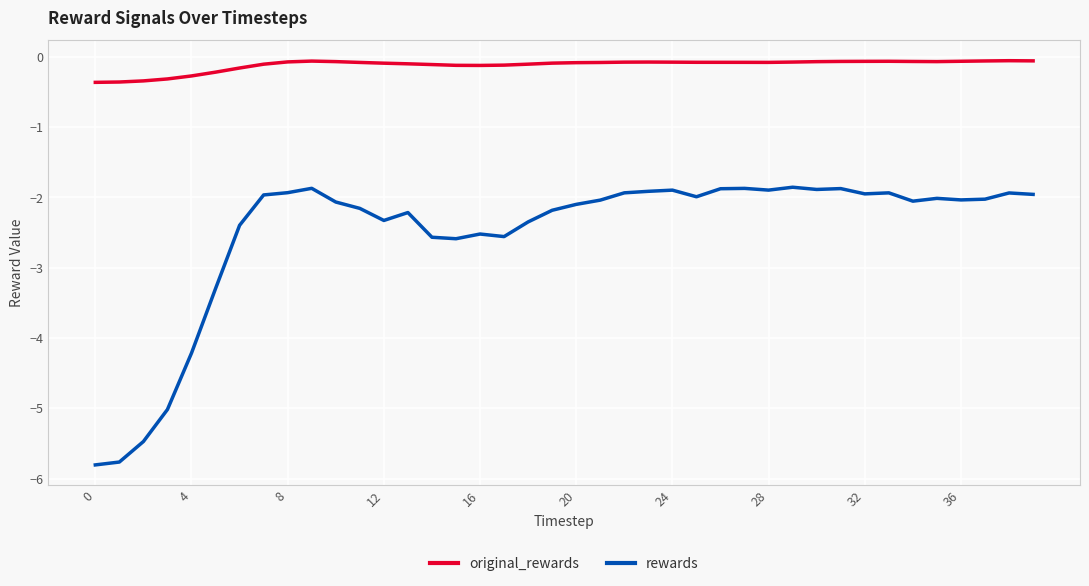

Which series has the largest range (max minus min)?

rewards